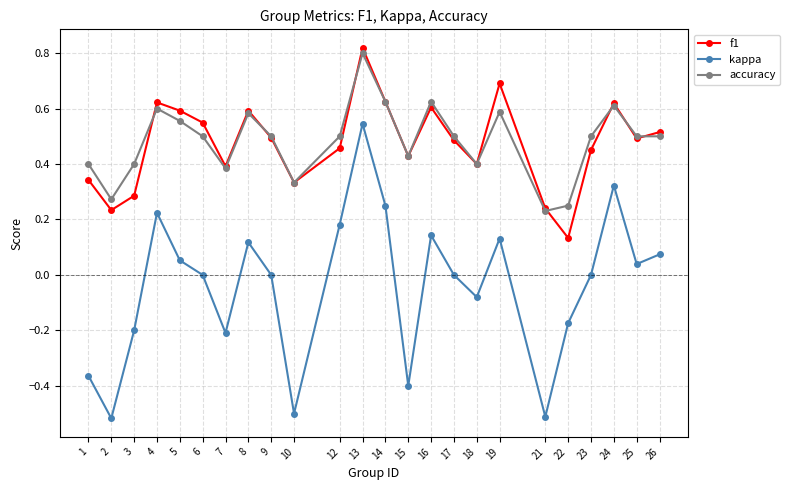

At which category does the chart reach its peak across all series?

13